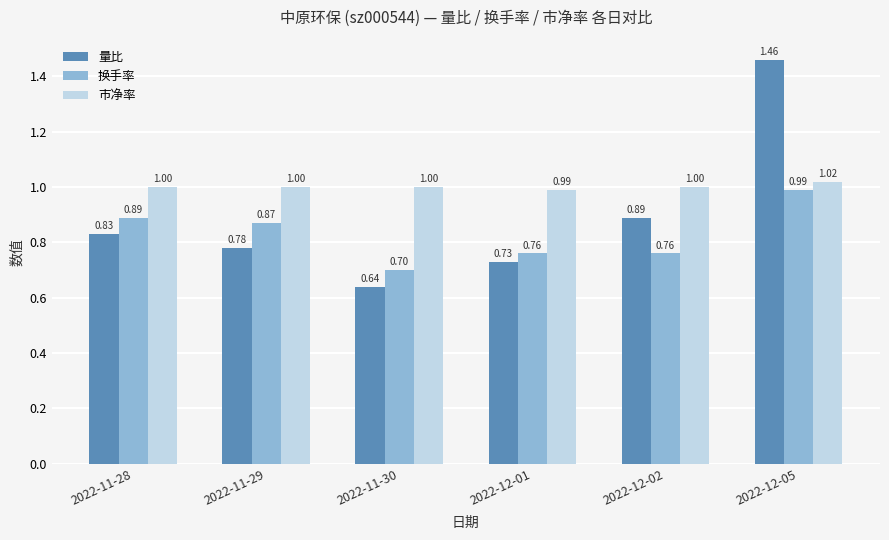

Count the number of data series in this chart.

3